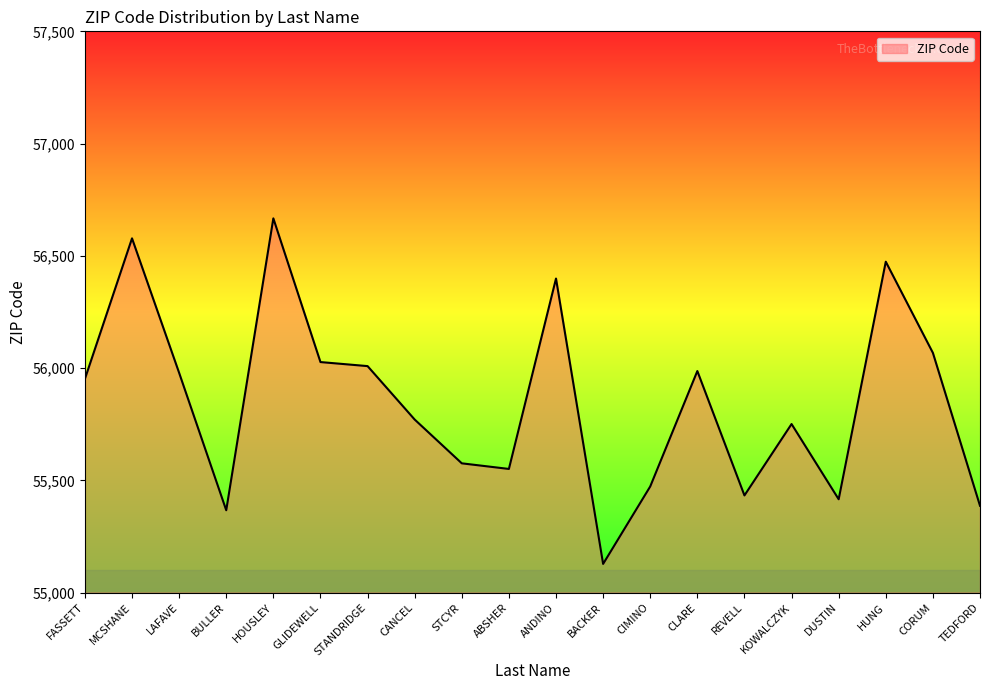

What is the ratio of the value at BACKER to the value at STCYR?

1.0